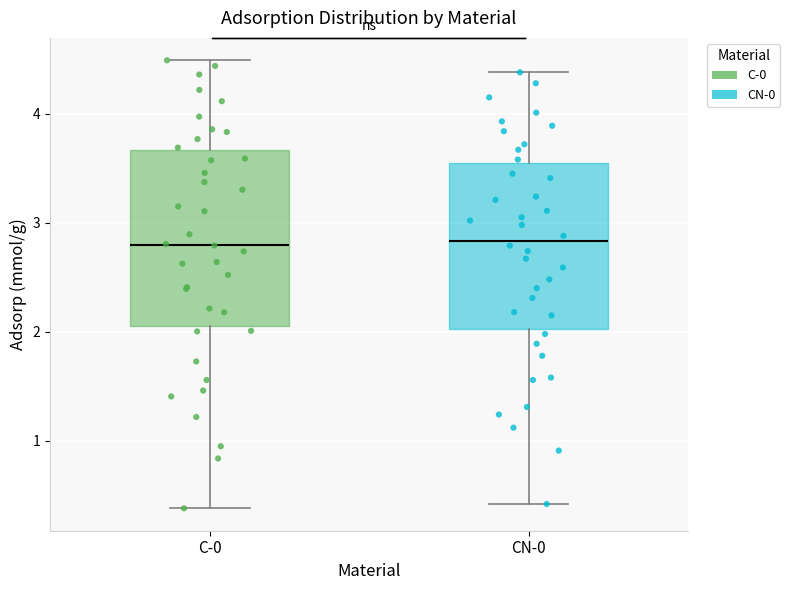

Where is the lower edge of the box for C-0 on the y-axis? The values are not printed on the chart, so give them approximately, as read against the axis.

2.1